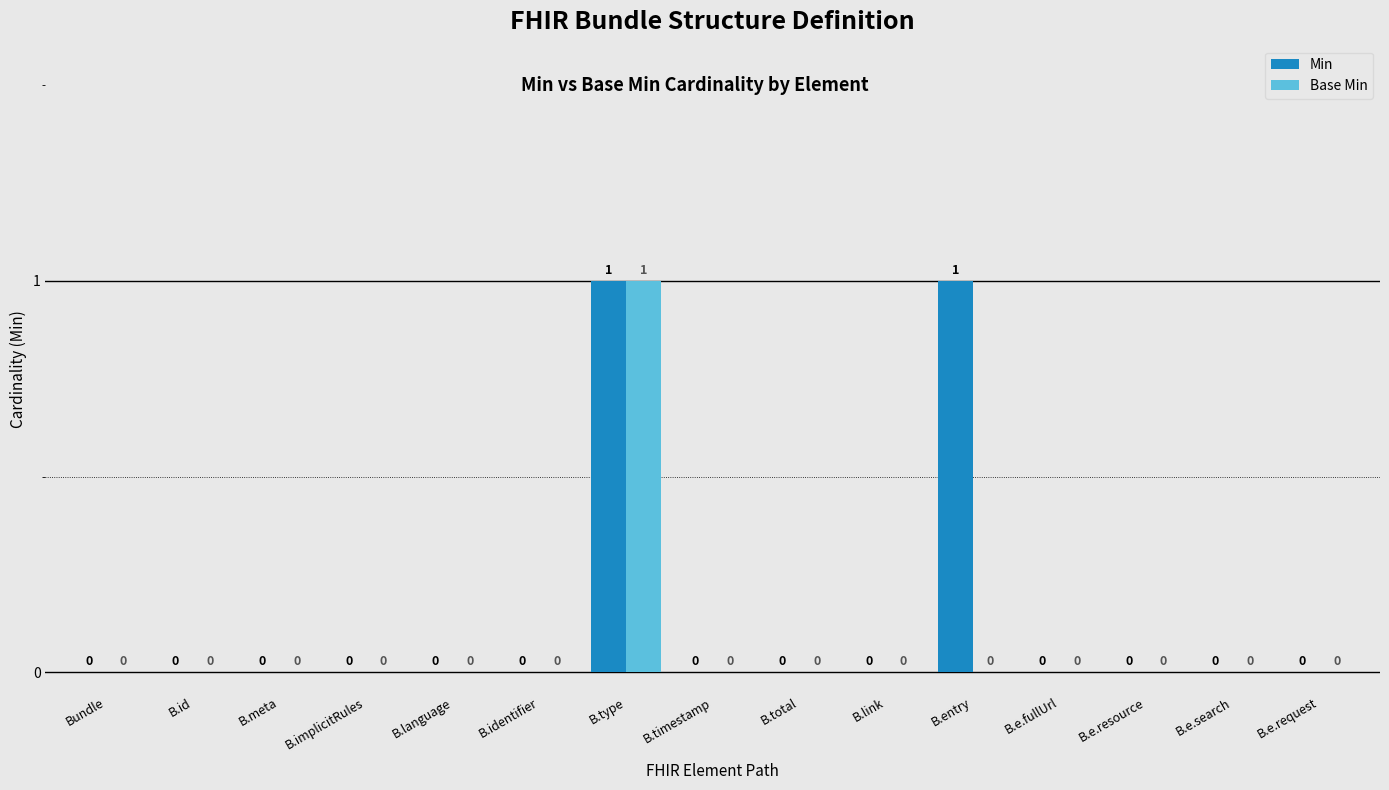

At which category is the sum across all series the highest?

B.type